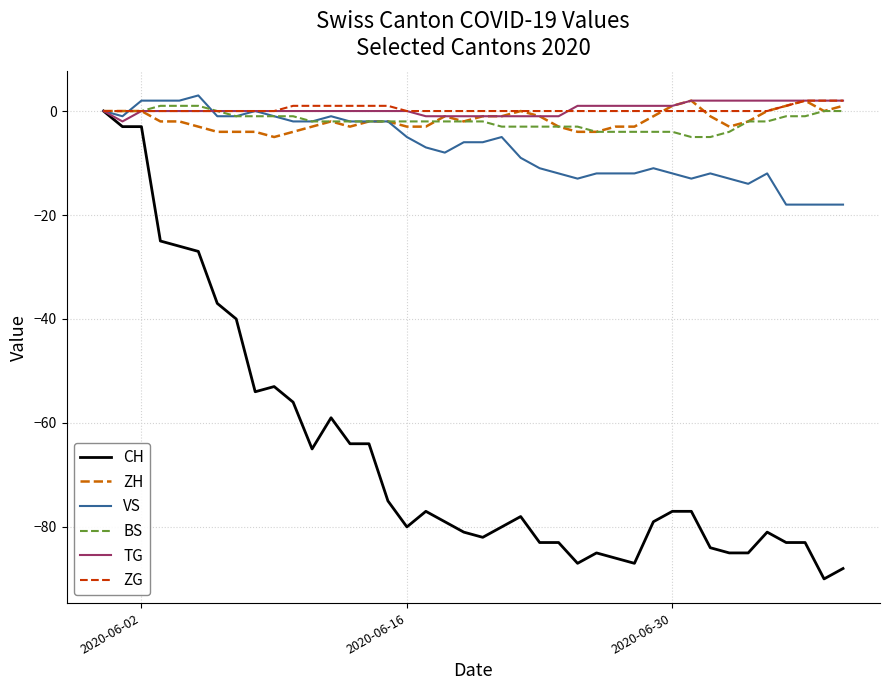

What is the maximum value shown in the chart?

3